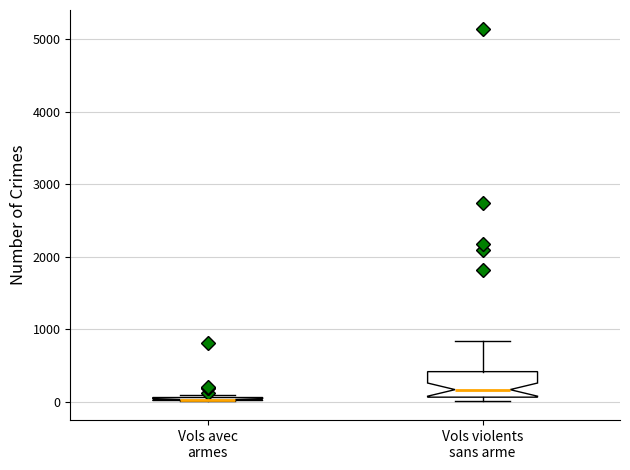

Where does the upper whisker of the box for Vols violents sans arme end on the y-axis? The values are not printed on the chart, so give them approximately, as read against the axis.

800